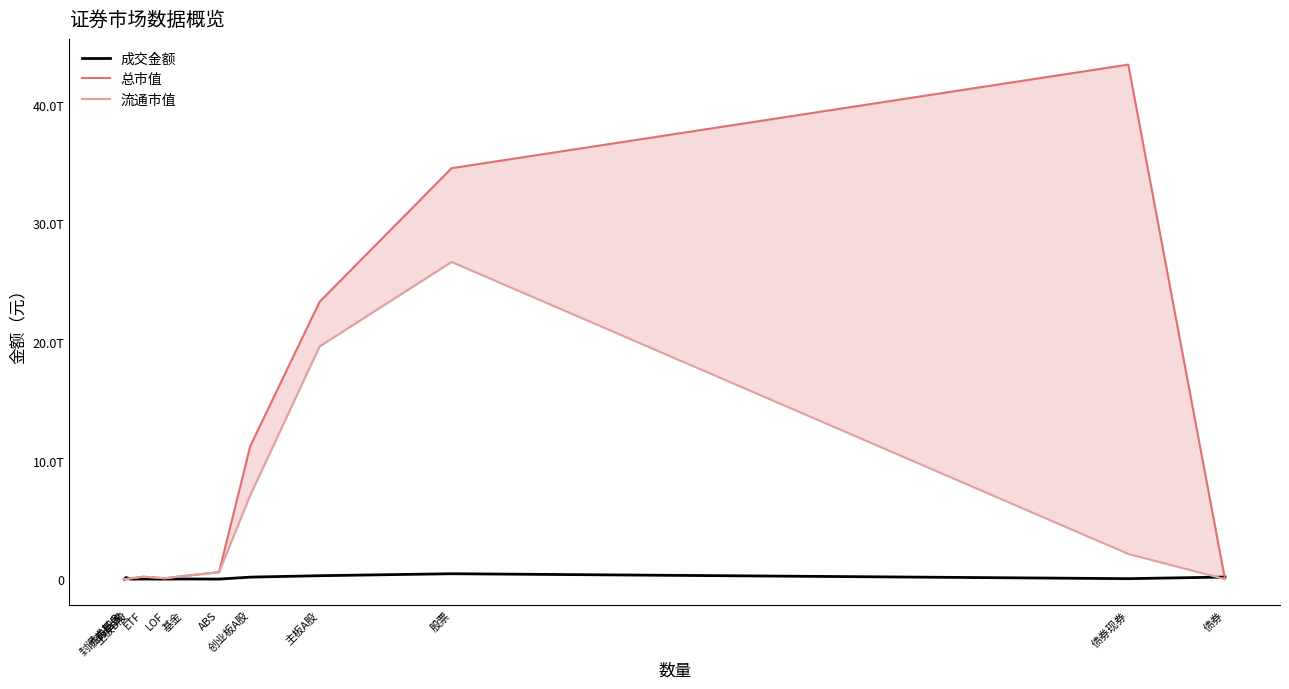

List the series in order of their overall mean, lowest first.

成交金额, 流通市值, 总市值